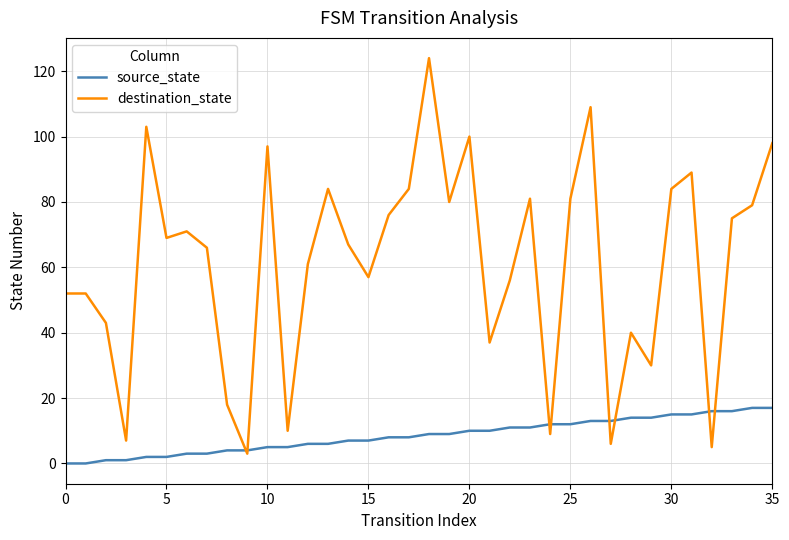

Which series has the largest total across all categories?

destination_state